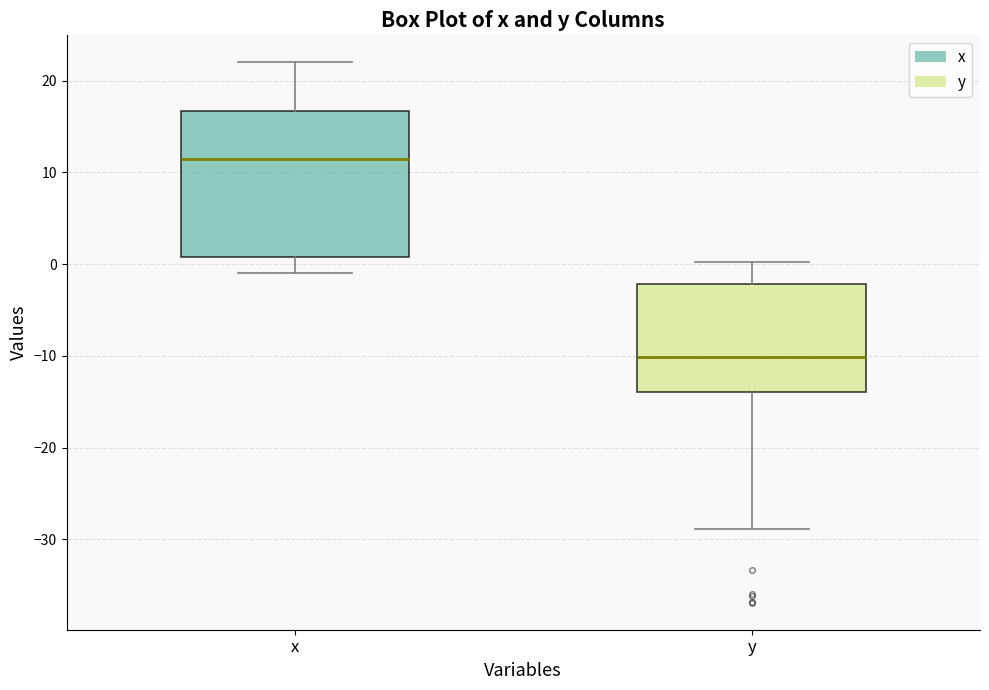

Which box has the highest median line?

x